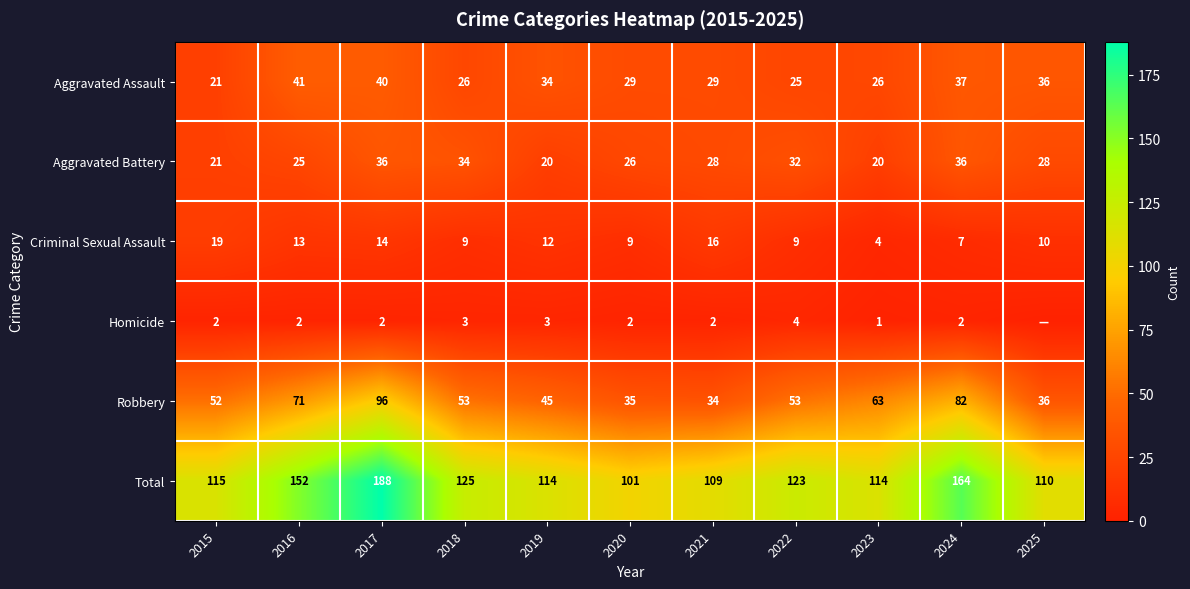

What is the sum of all Robbery values?

620